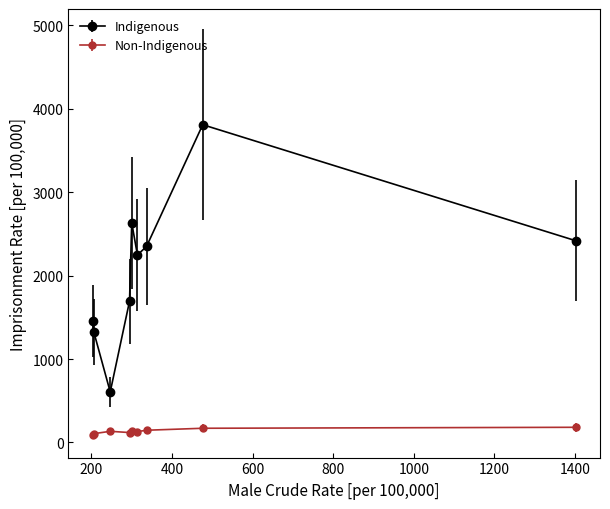

What are all the series names shown in the legend?

Indigenous, Non-Indigenous